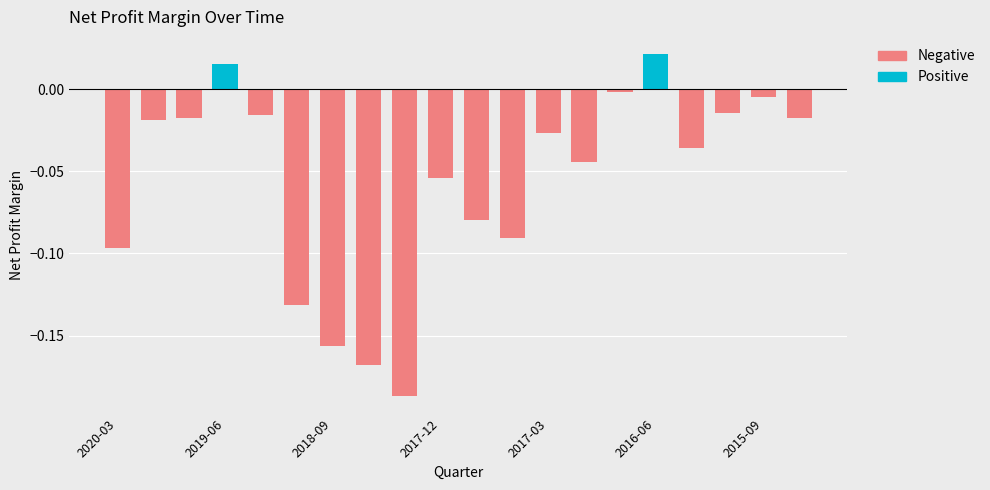

What position from the left is 2016-12-31?

14